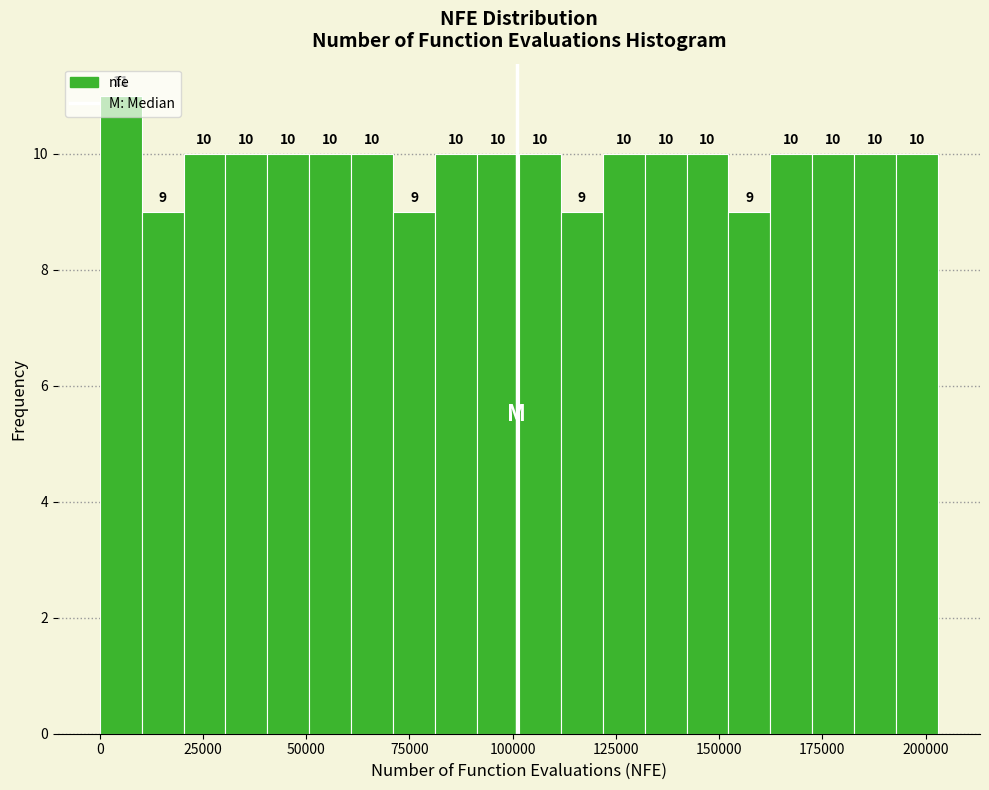

Read against the x-axis, roughly where is the centre of the tallest bar?

5000